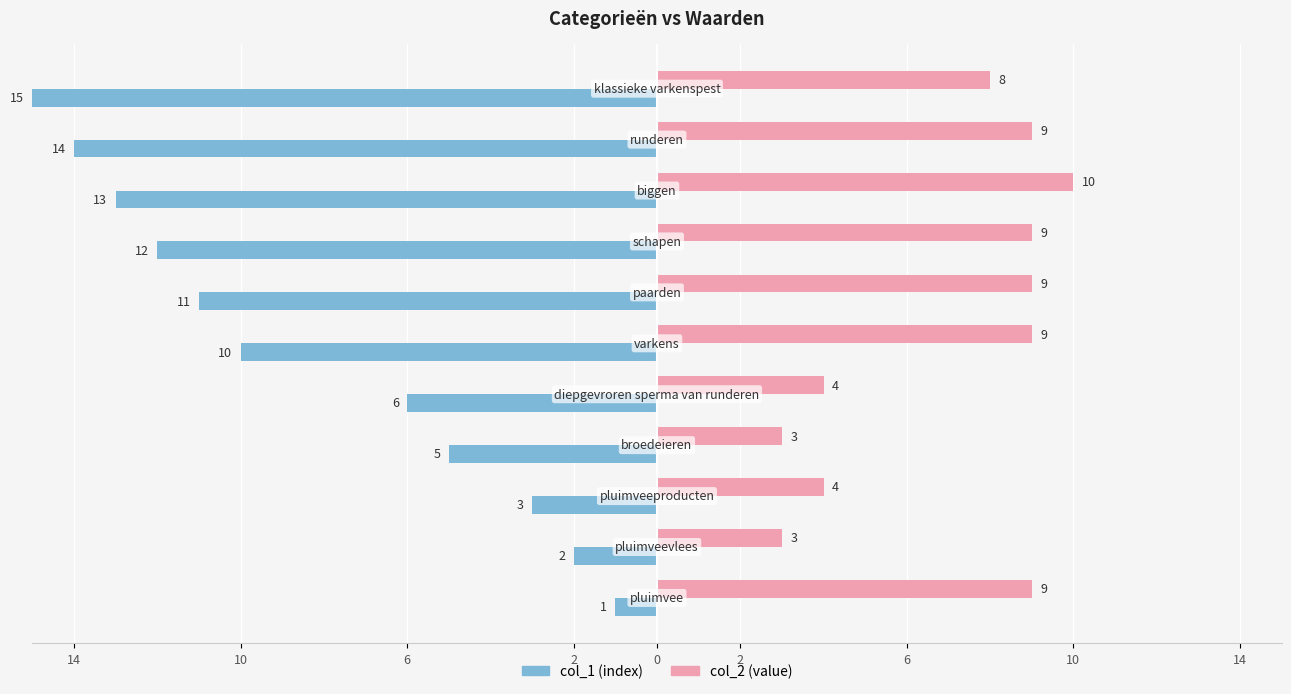

What are all the series names shown in the legend?

col_1 (index), col_2 (value)